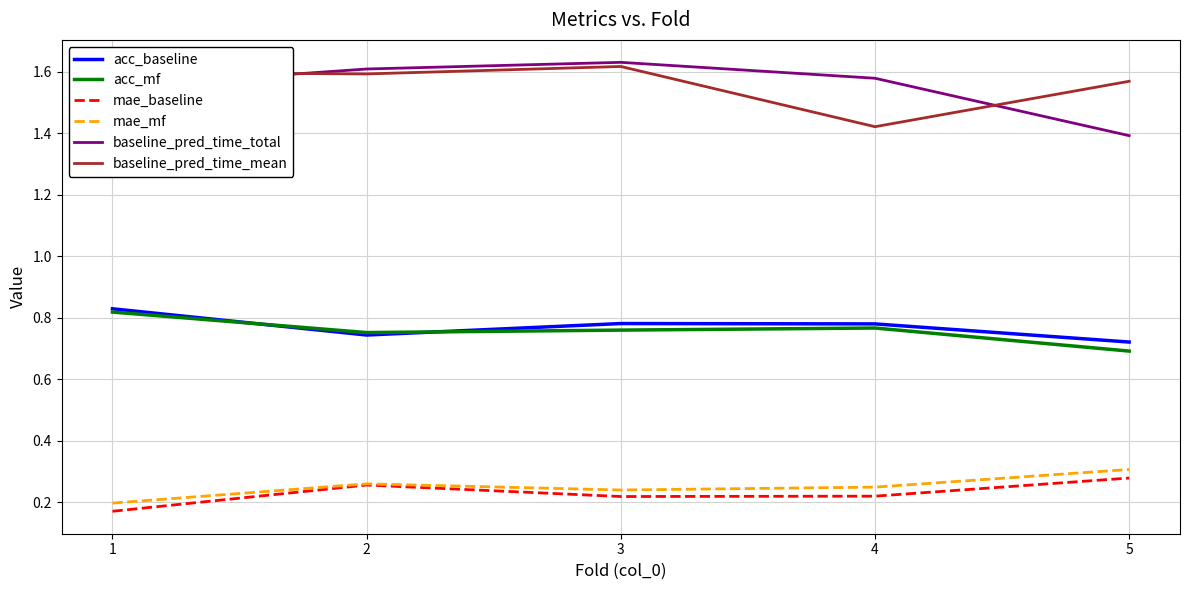

What are all the series names shown in the legend?

acc_baseline, acc_mf, mae_baseline, mae_mf, baseline_pred_time_total, baseline_pred_time_mean